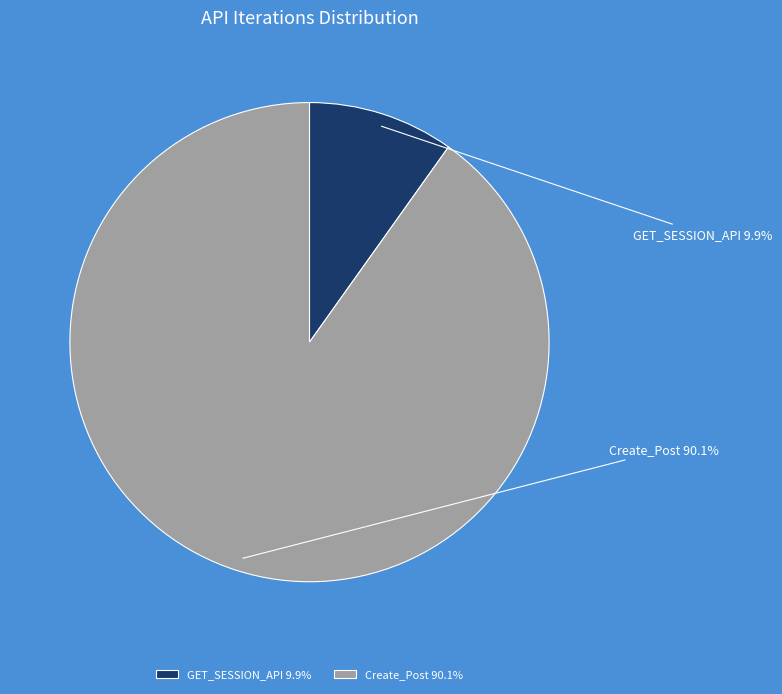

Count the number of slices in the pie.

2